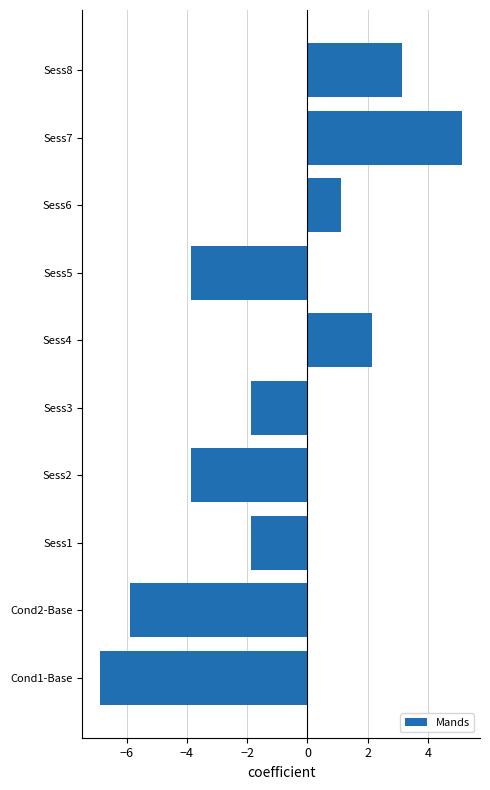

Reading bottom to top, transcribe all the data shown in this chart.

Cond1-Base=-6.9	Cond2-Base=-5.9	Sess1=-1.9	Sess2=-3.9	Sess3=-1.9	Sess4=2.1	Sess5=-3.9	Sess6=1.1	Sess7=5.1	Sess8=3.1